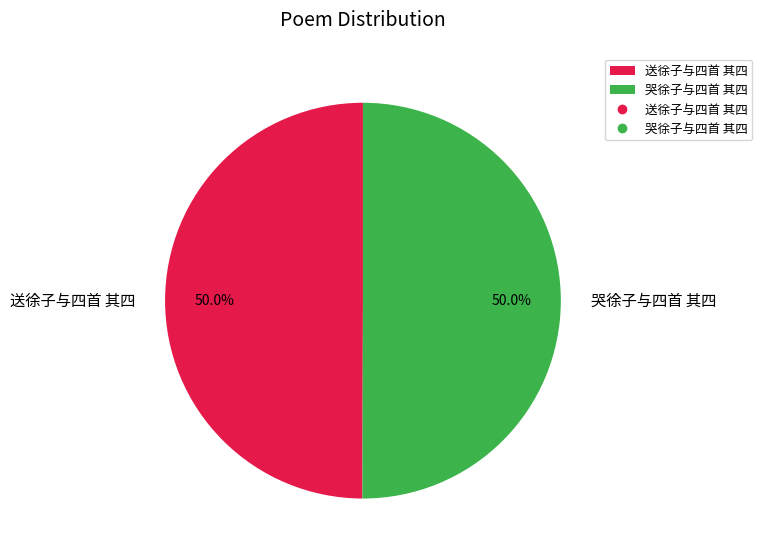

To the nearest percent, what percentage of the pie is 哭徐子与四首 其四?

50%